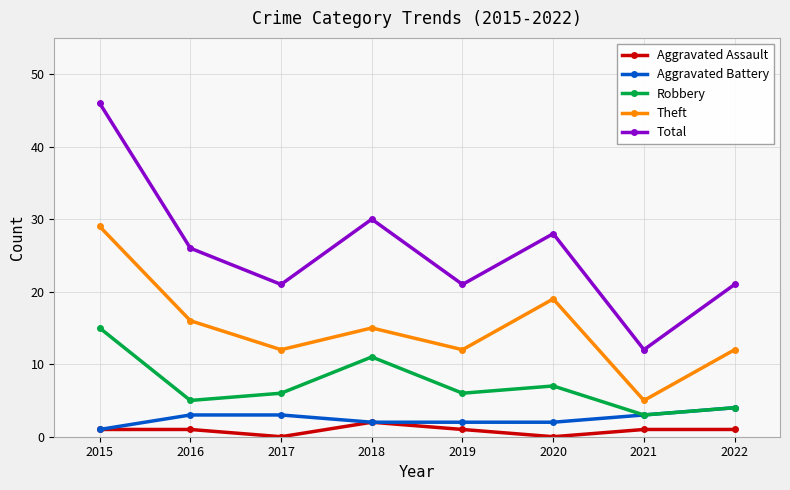

What is the total value across all series at 2022?

42